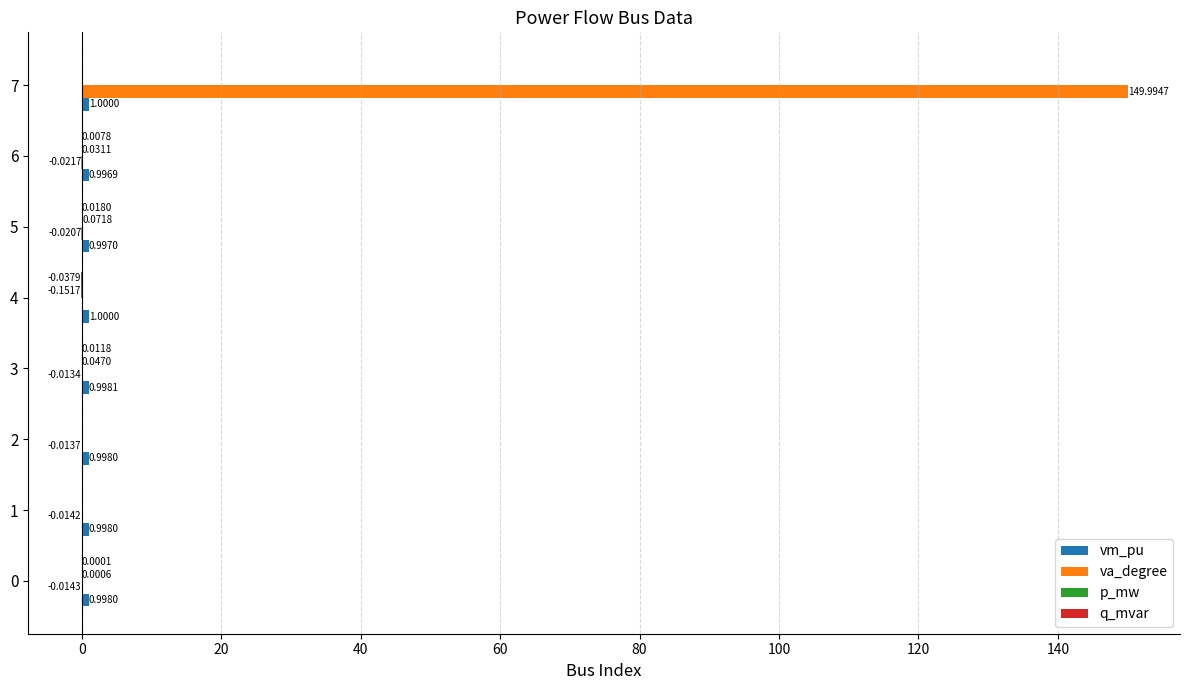

Between 1 and 7, which series saw the biggest shift?

va_degree